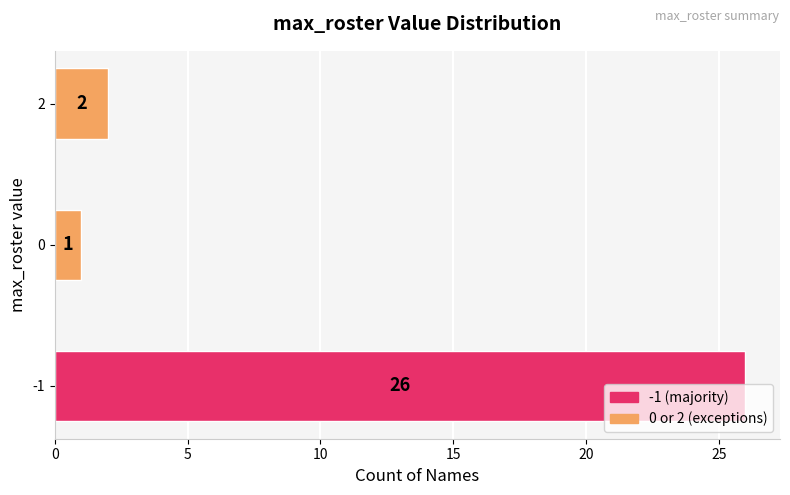

List the labels in order of value, smallest first.

0, 2, -1